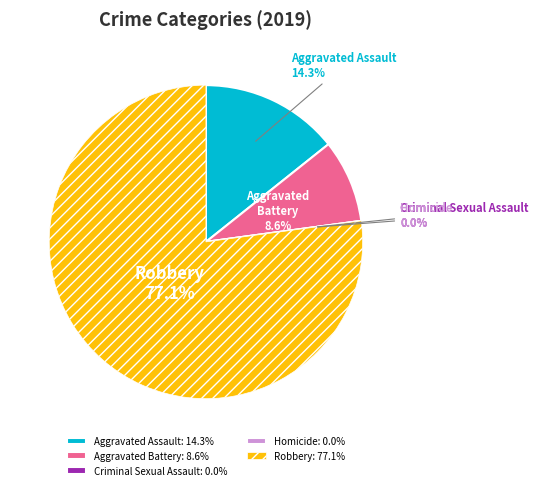

Is there a majority slice in this chart?

Yes